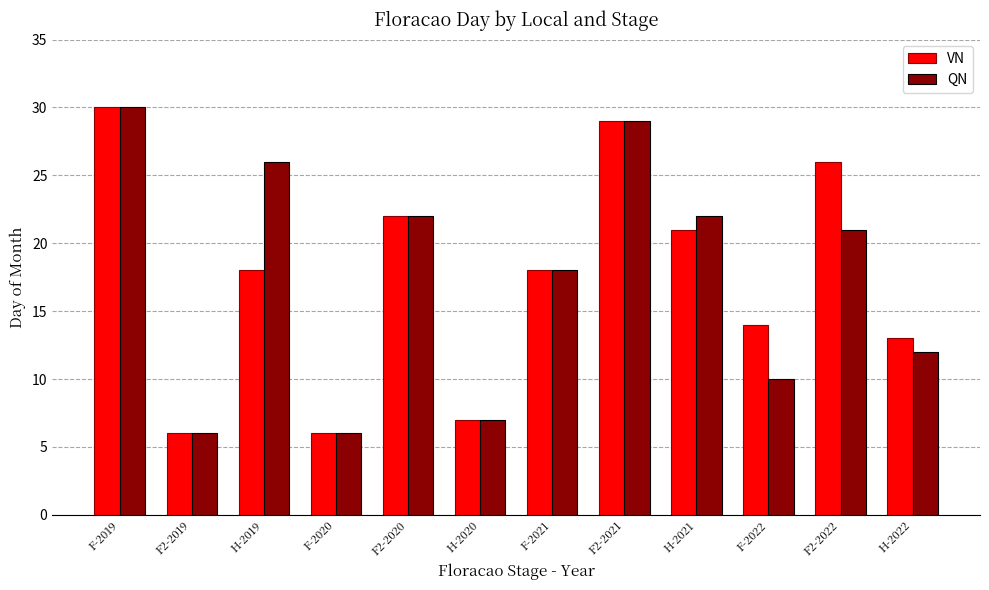

What is the difference between the maximum and minimum values in the QN series?

24